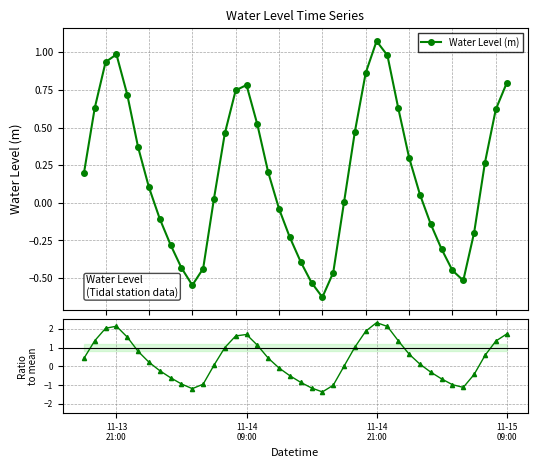

How many interior local peaks does the Water Level (m) series have?

3